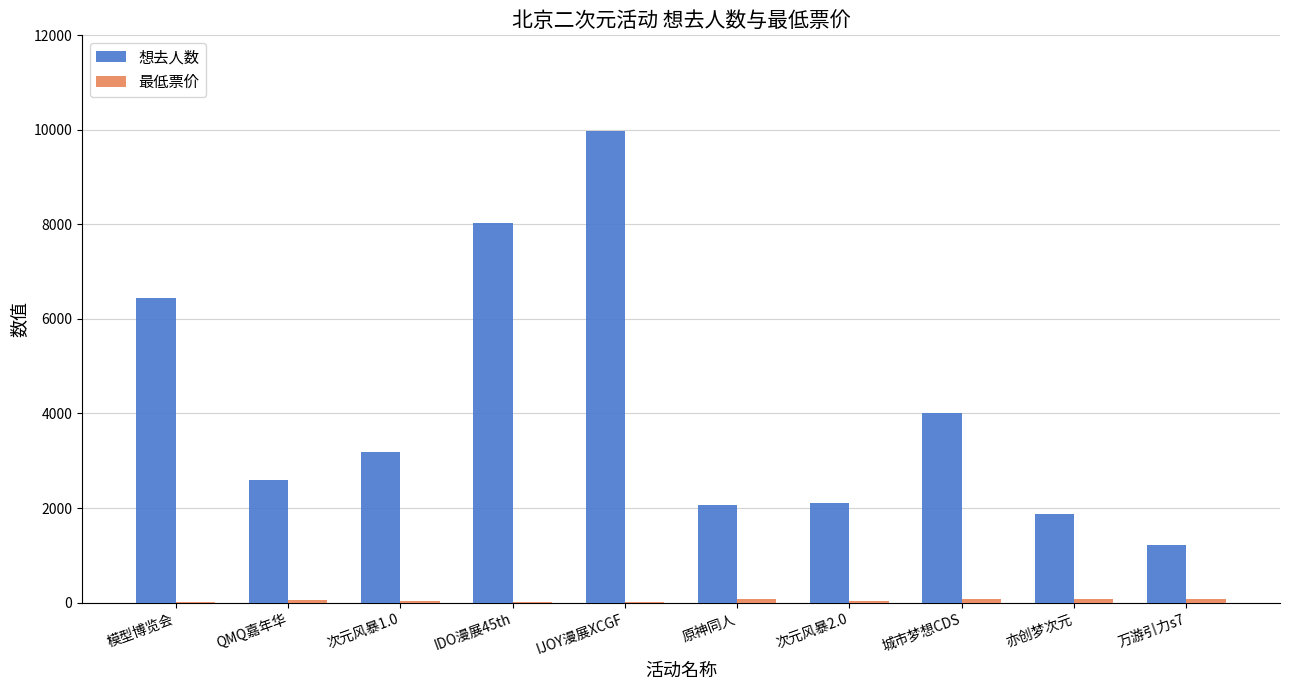

Which series has the widest spread of values?

想去人数